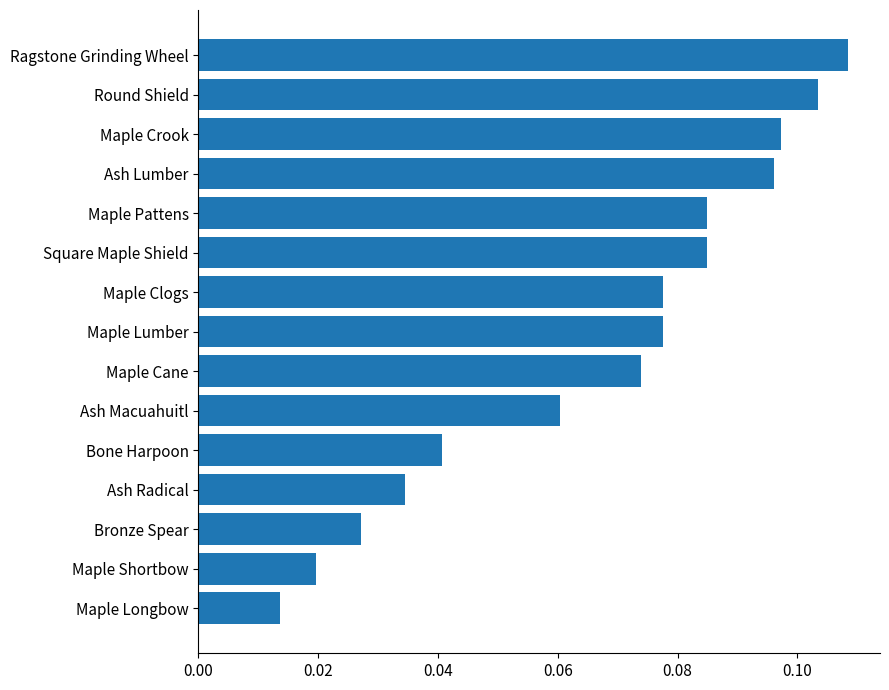

At which label is the value closest to 0?

Maple Longbow